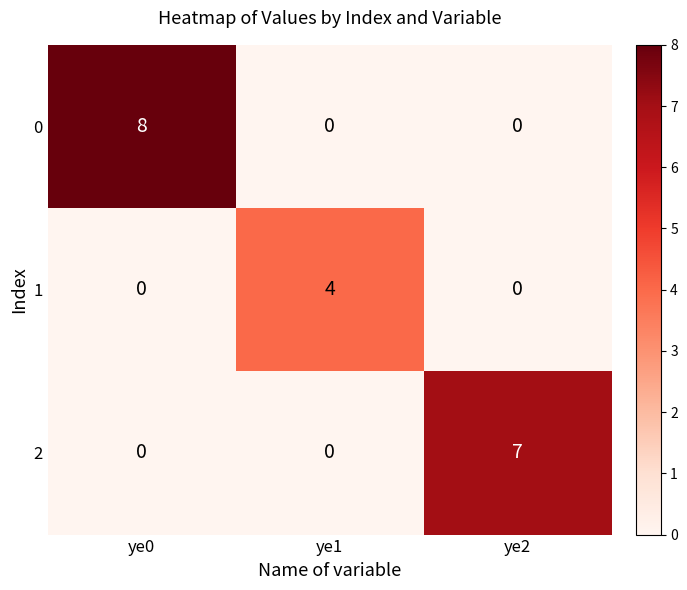

What is the sum of the 2 values at ye1 and ye2?

7